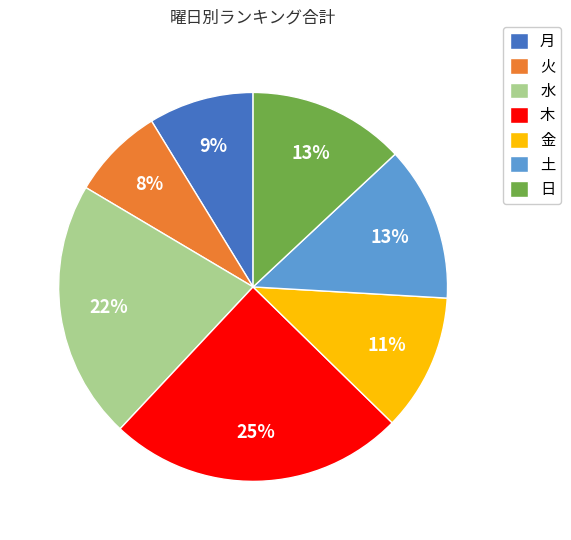

How many segments does this pie chart have?

7